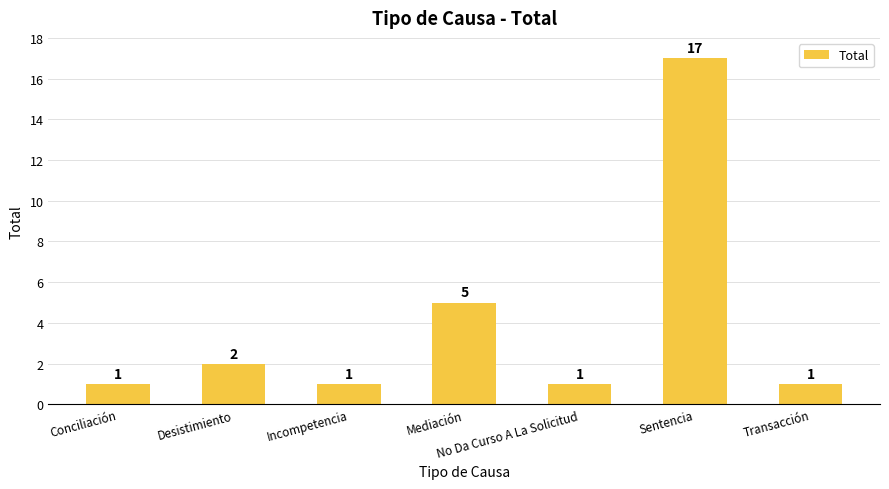

What is the change in value from Mediación to No Da Curso A La Solicitud?

-4